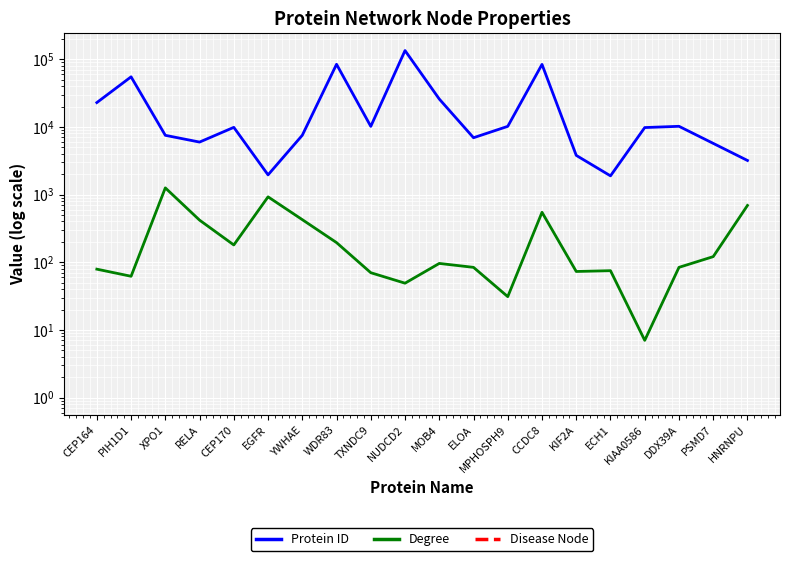

What are all the series names shown in the legend?

Protein ID, Degree, Disease Node